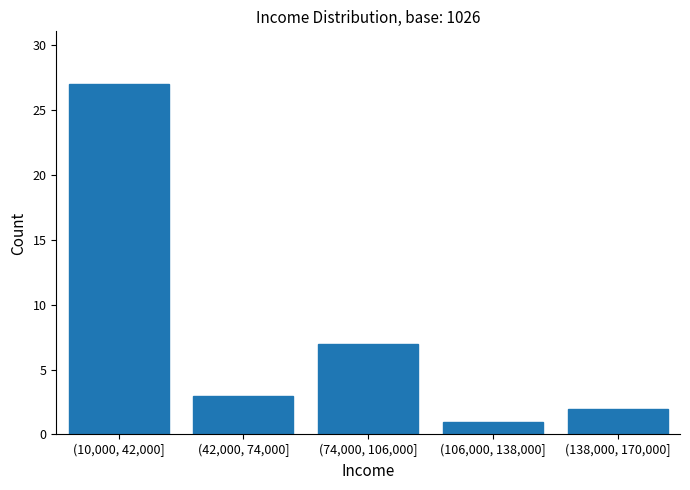

Reading left to right, transcribe all the data shown in this chart.

(10,000, 42,000]=27	(42,000, 74,000]=3	(74,000, 106,000]=7	(106,000, 138,000]=1	(138,000, 170,000]=2